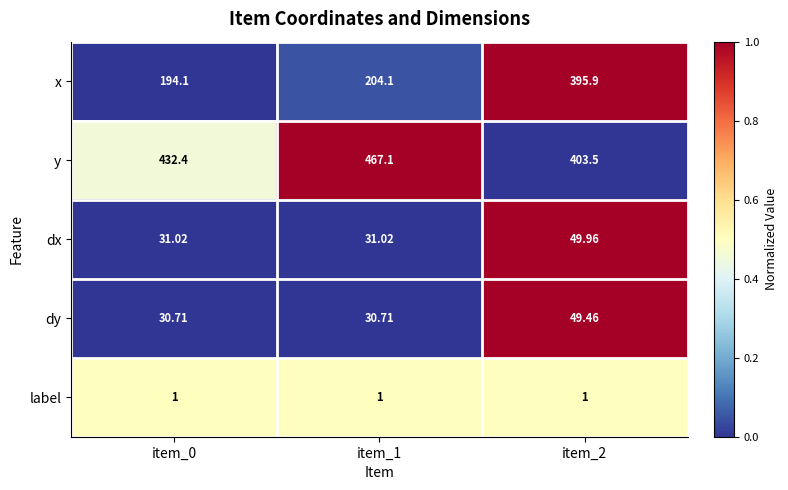

Which series changed the most between item_1 and item_2?

x